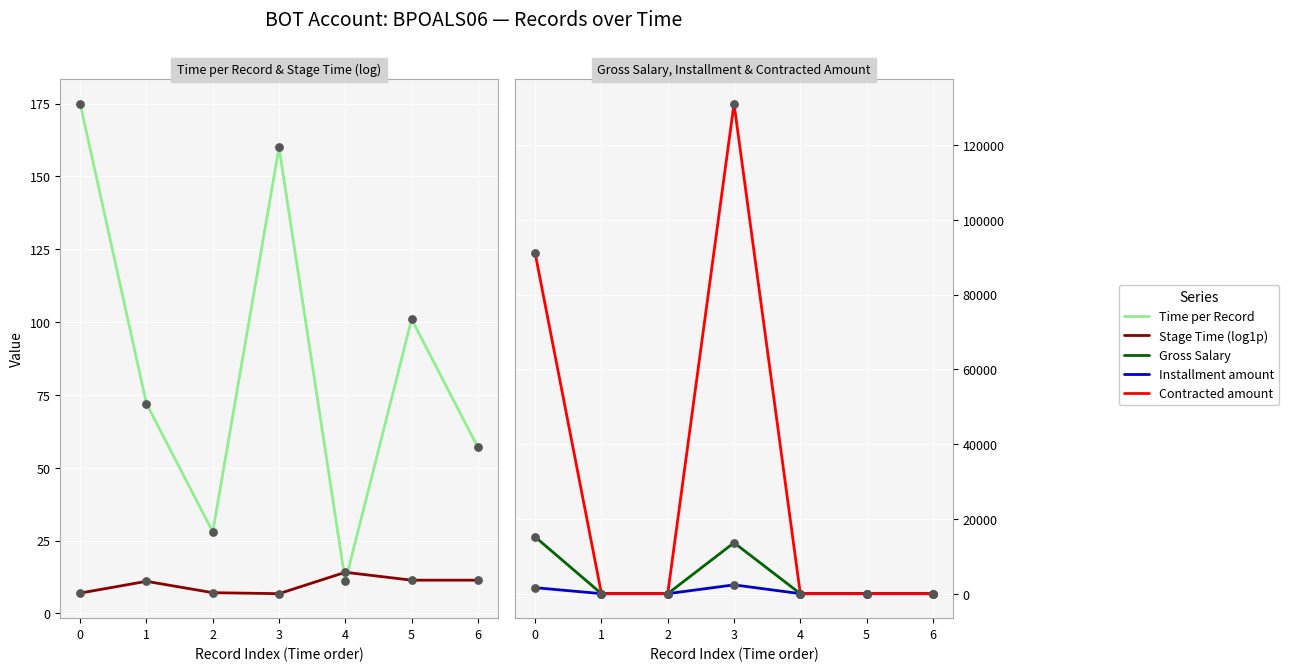

What are all the series names shown in the legend?

Time per Record, Stage Time (log1p), Gross Salary, Installment amount, Contracted amount